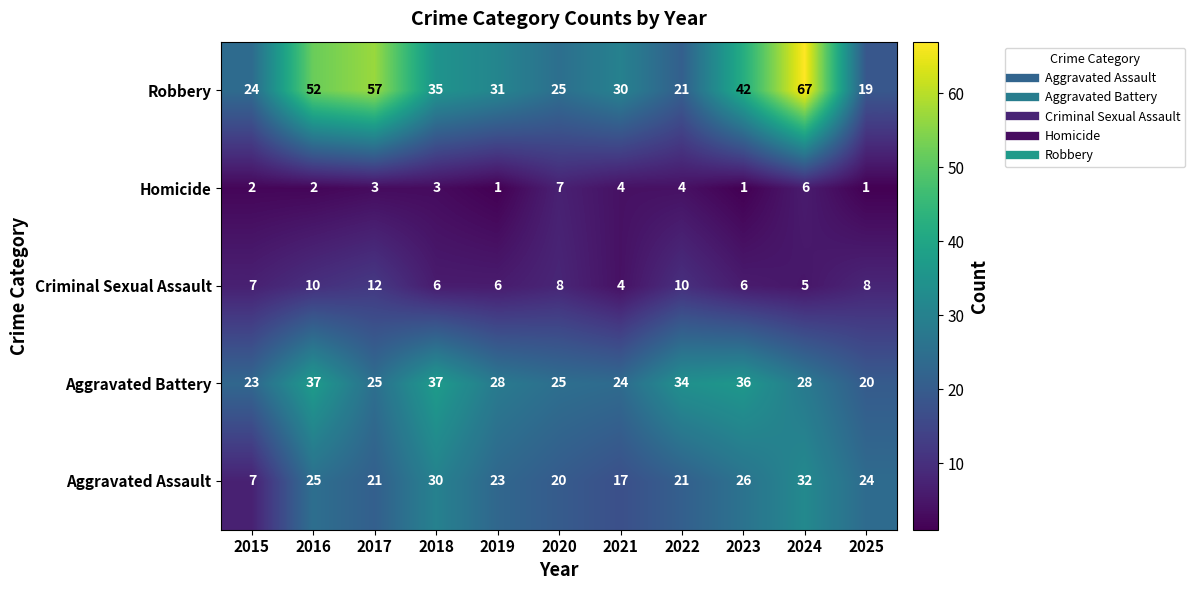

Where is Robbery nearest to the value 43?

2023